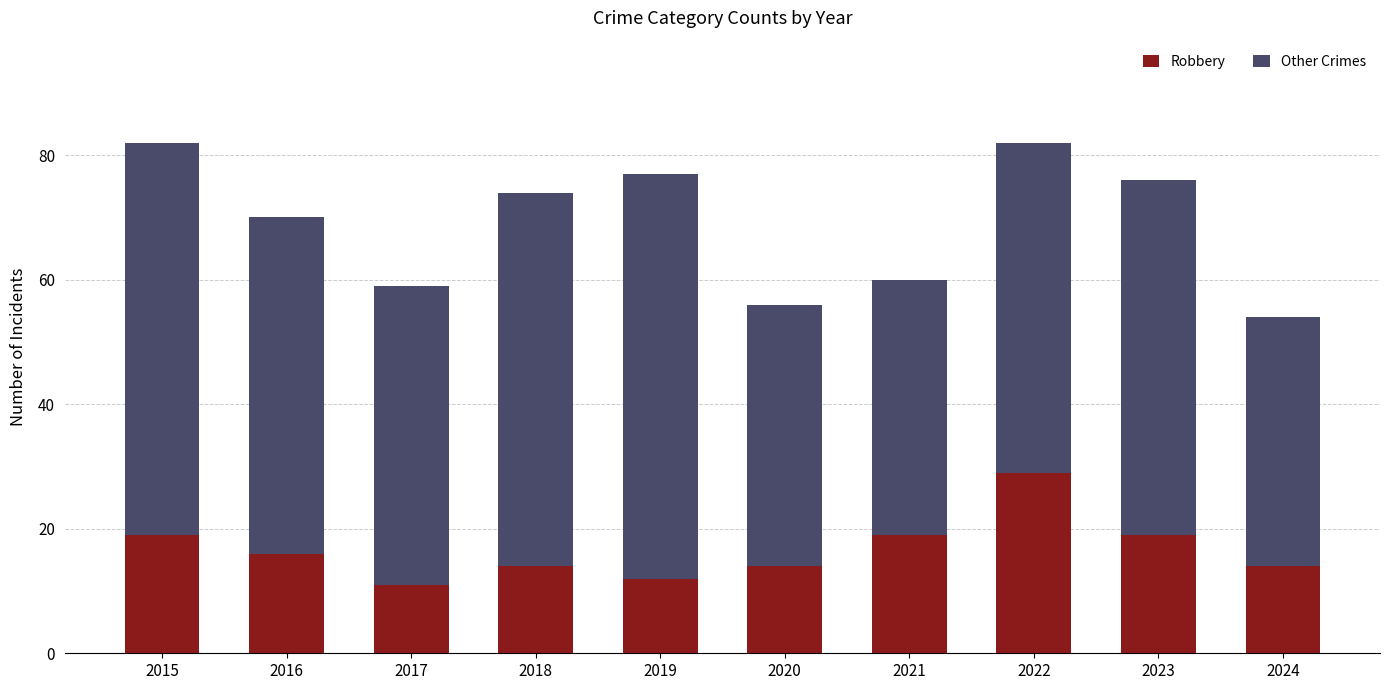

Reading right to left, transcribe the values for Robbery.

14	19	29	19	14	12	14	11	16	19